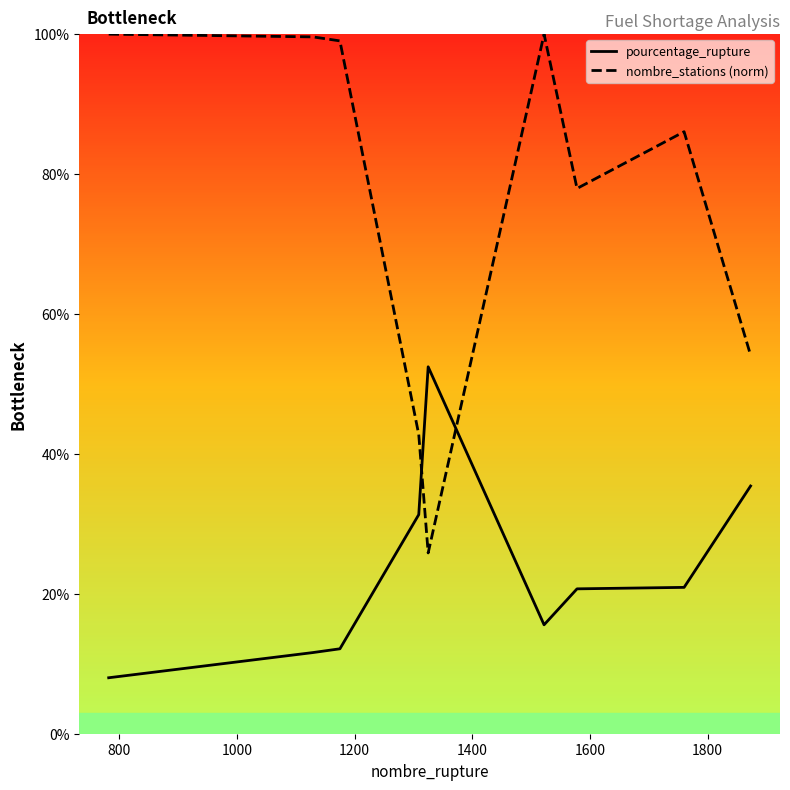

What is the minimum value shown in the chart?

8.0